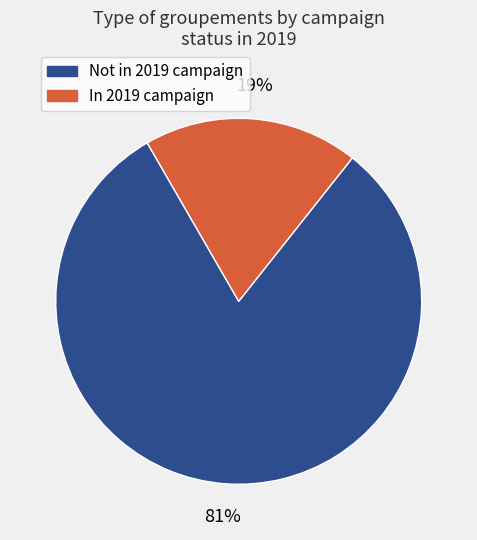

To the nearest percent, what is the average slice percentage?

50%